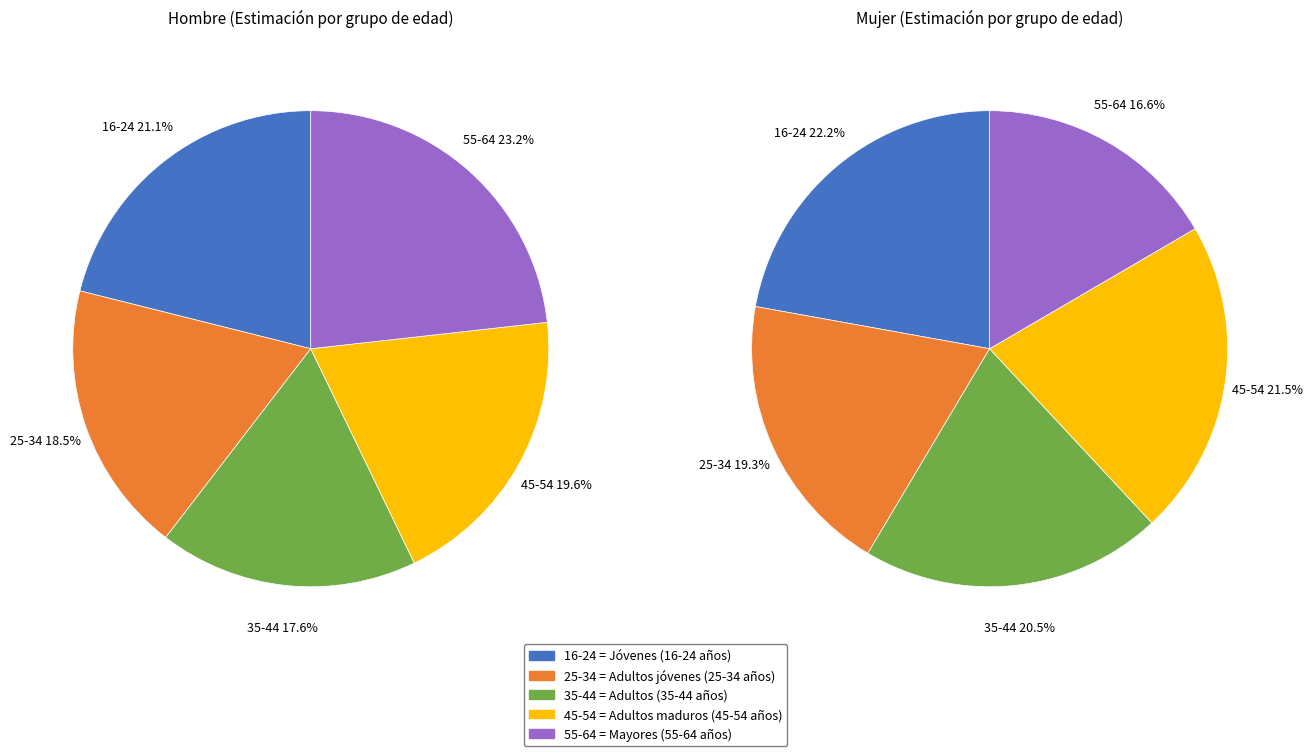

The 25-34 slice represents 18% of the pie. True or false?

True